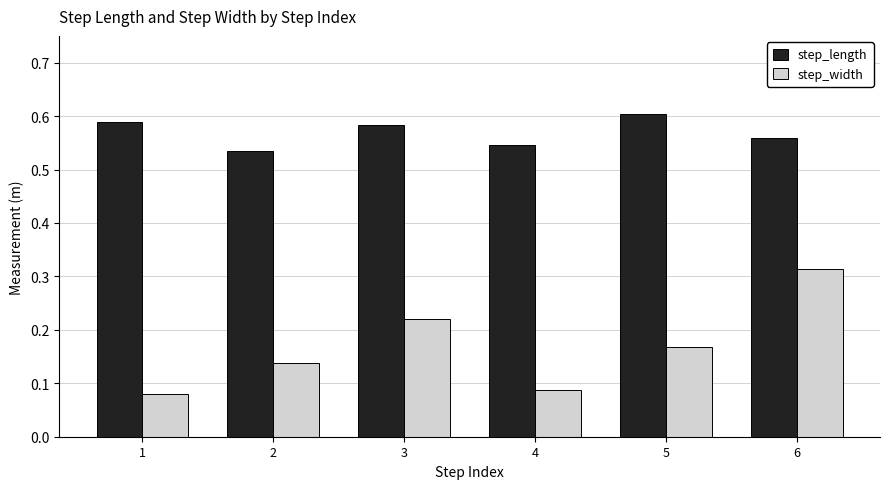

True or false: step_length has a value of 0.6 at 1.

True